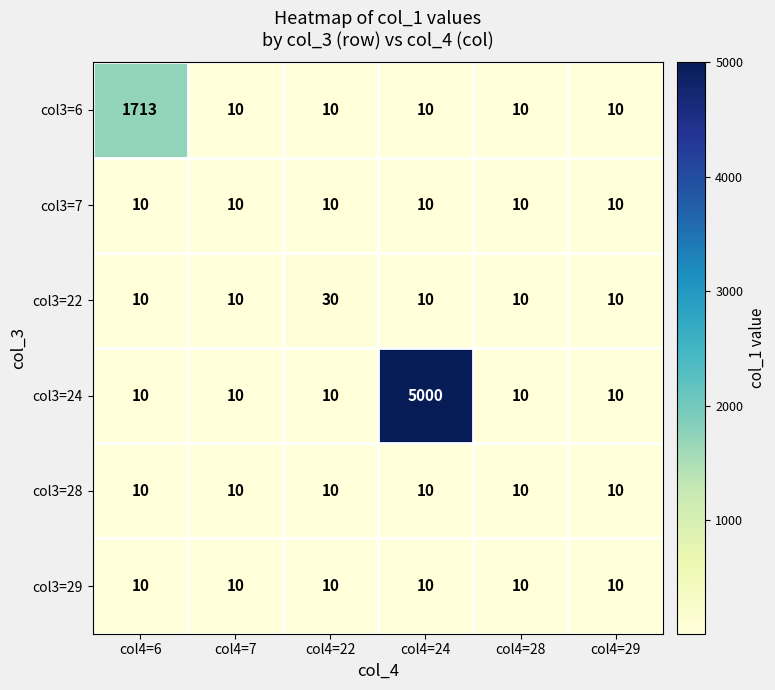

What is the total value across all series at col4=22?

80